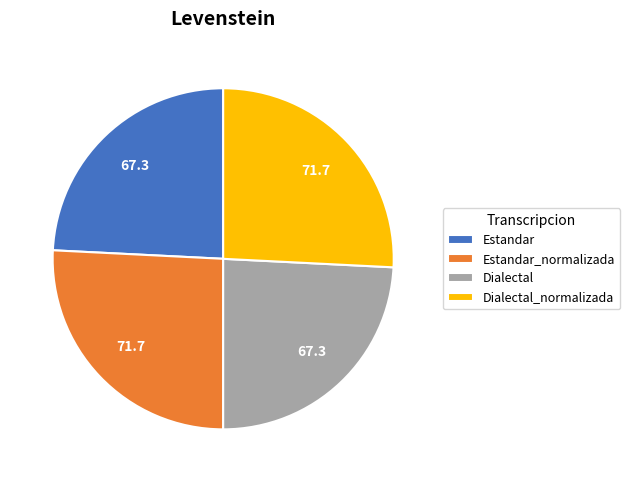

What is the ratio of the value at Dialectal_normalizada to the value at Estandar?

1.1